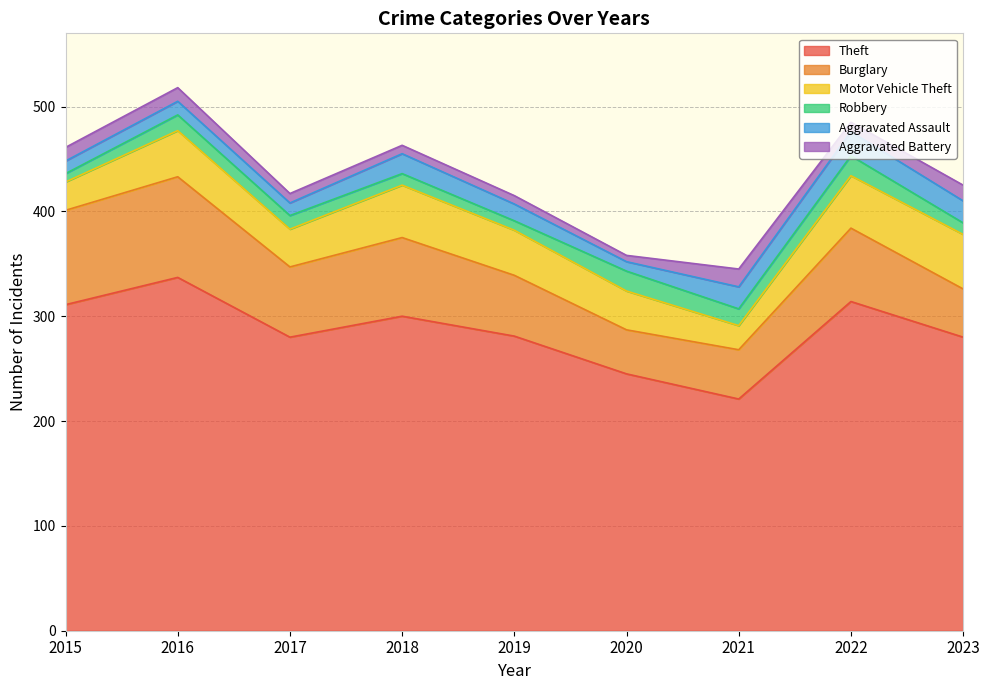

What is the difference between the Motor Vehicle Theft values at 2018 and 2021?

27